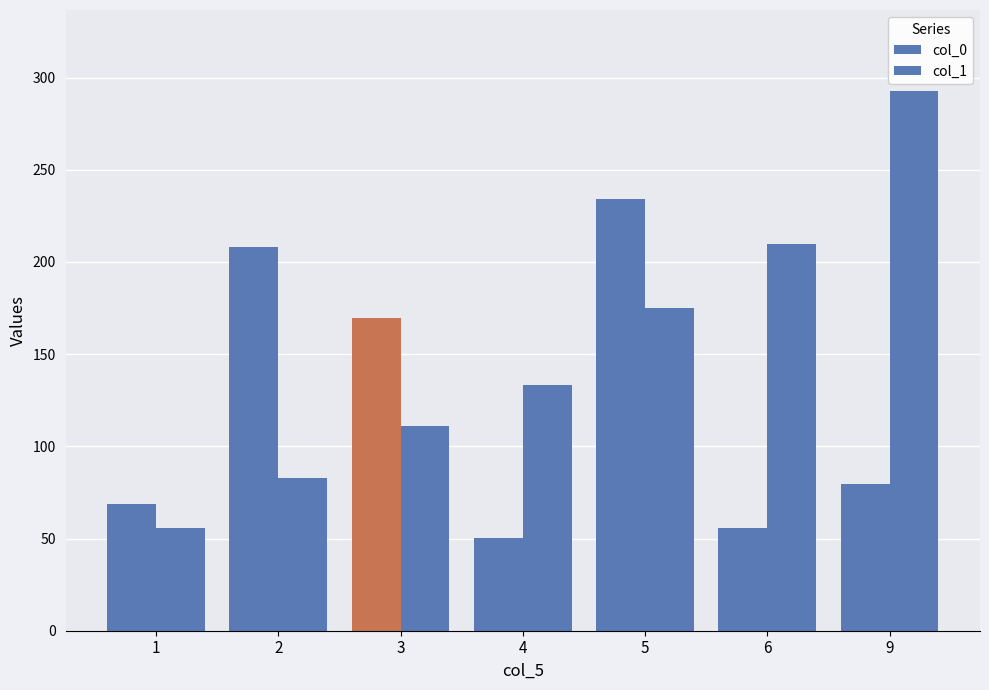

Does the chart contain stacked bars?

No